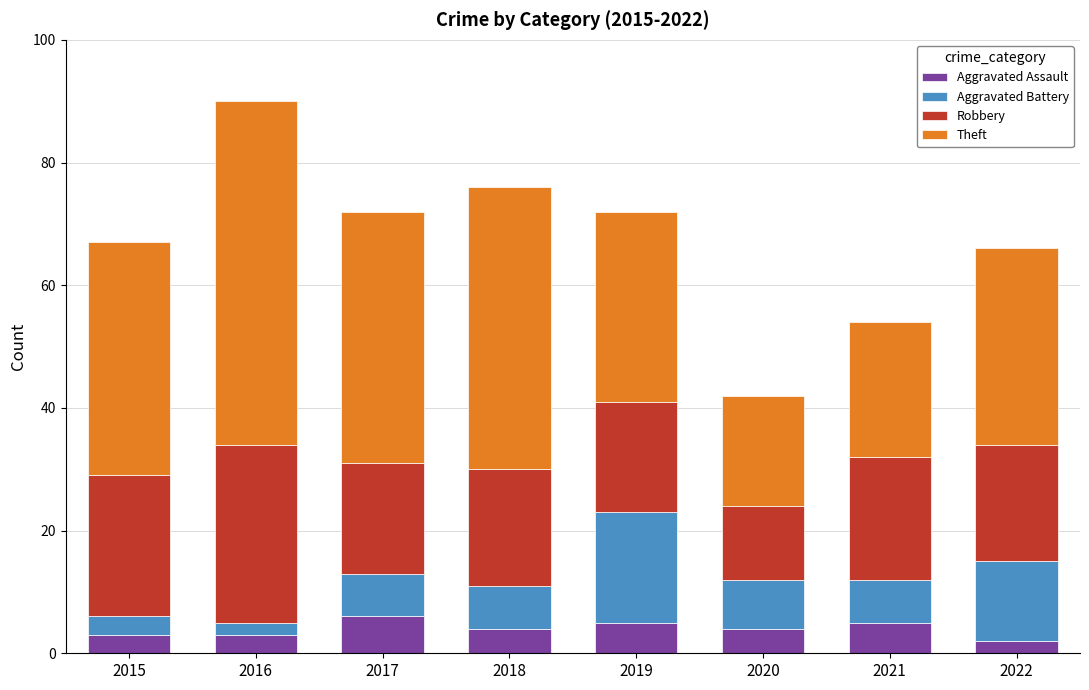

What are all the series names shown in the legend?

Aggravated Assault, Aggravated Battery, Robbery, Theft